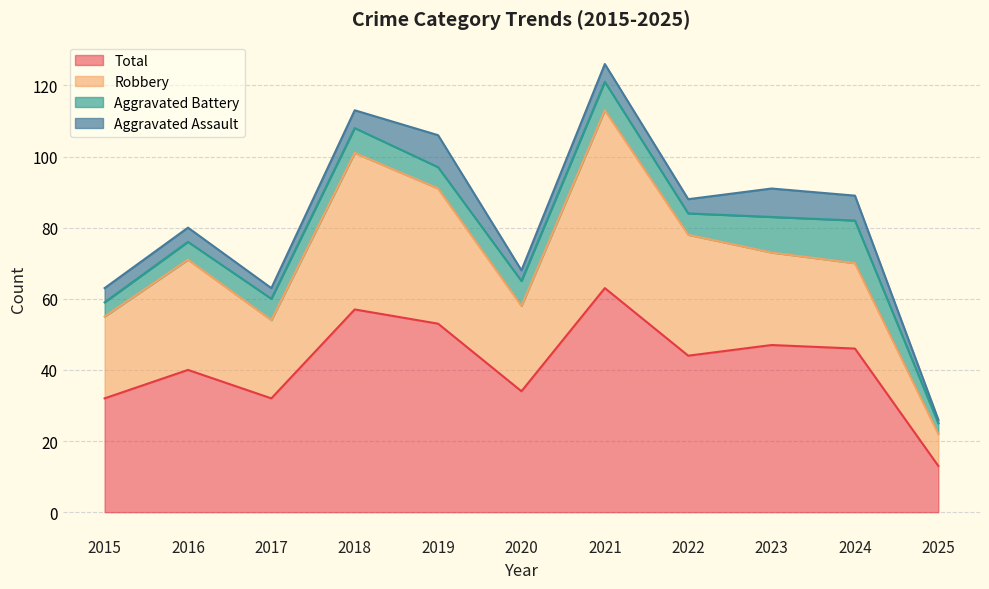

How many series are shown in this chart?

4